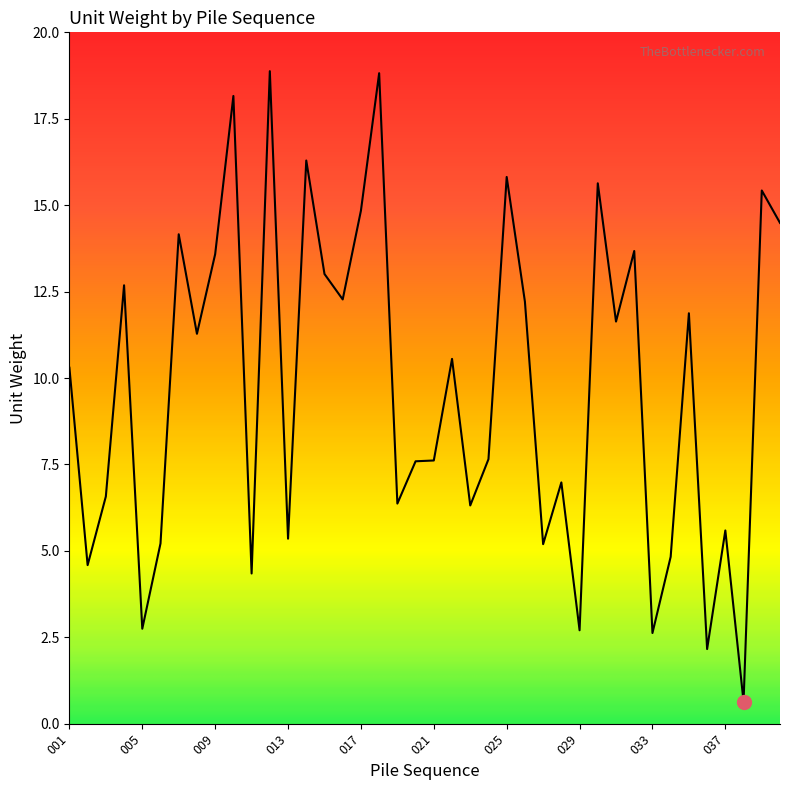

What is the maximum value shown in the chart?

18.9